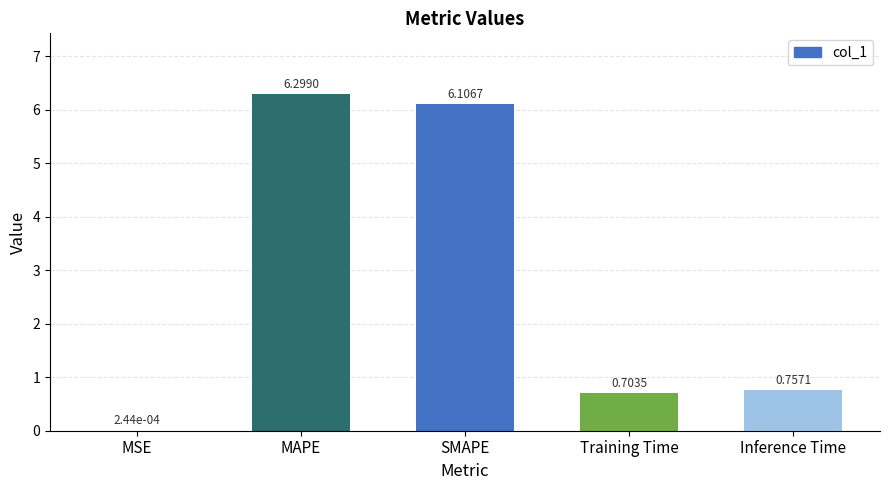

At which label is the value closest to 3?

Inference Time